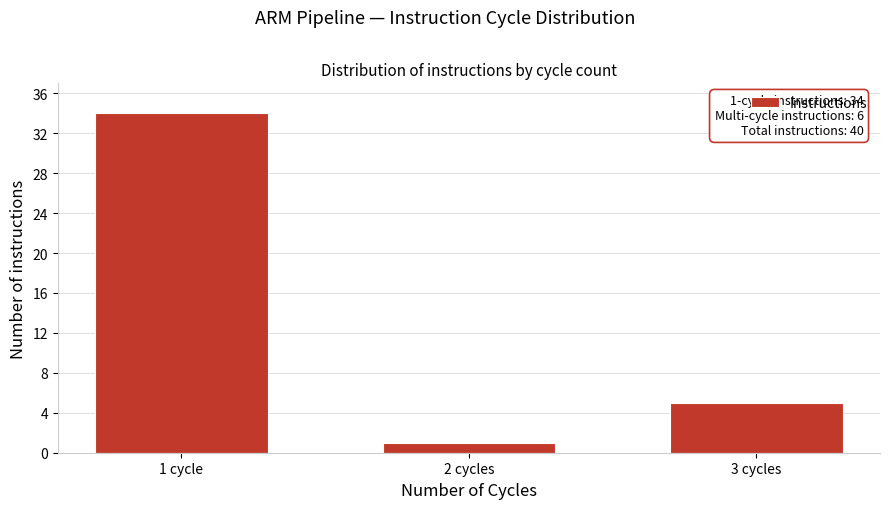

Reading left to right, extract all data points from this chart.

34	1	5